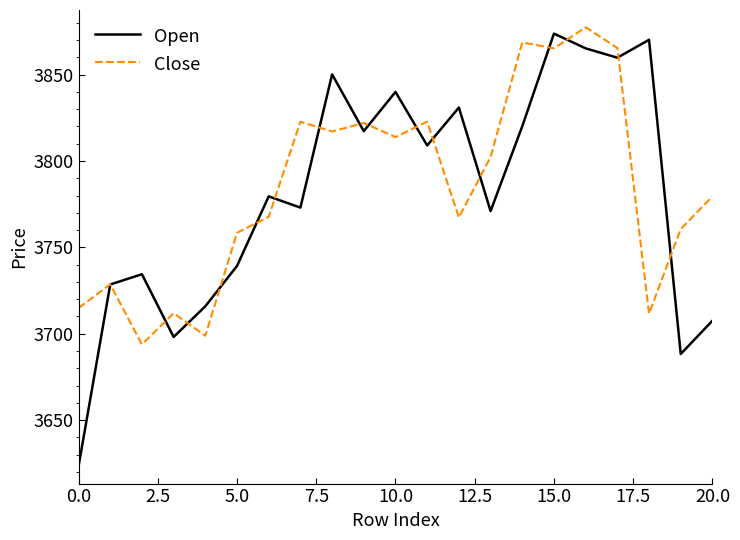

What is the difference between the maximum and second lowest values in the Open series?

185.4